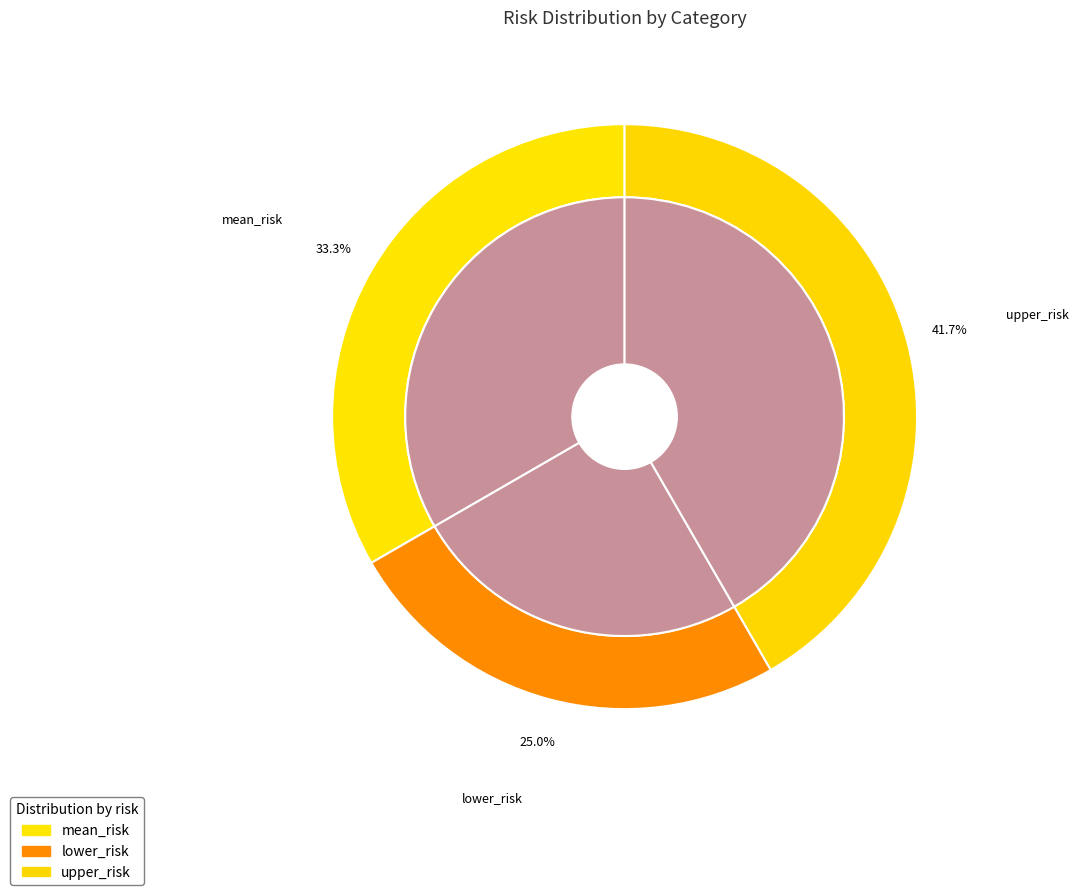

Count the number of slices in the pie.

3